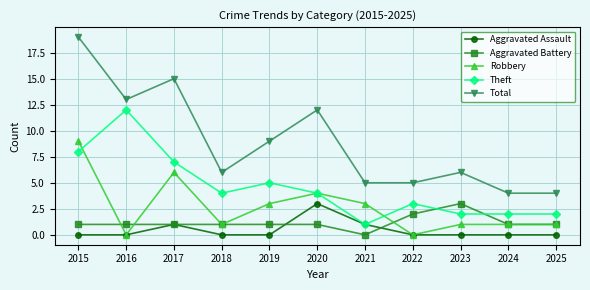

Where do Theft and Robbery first cross each other?

2015 and 2016